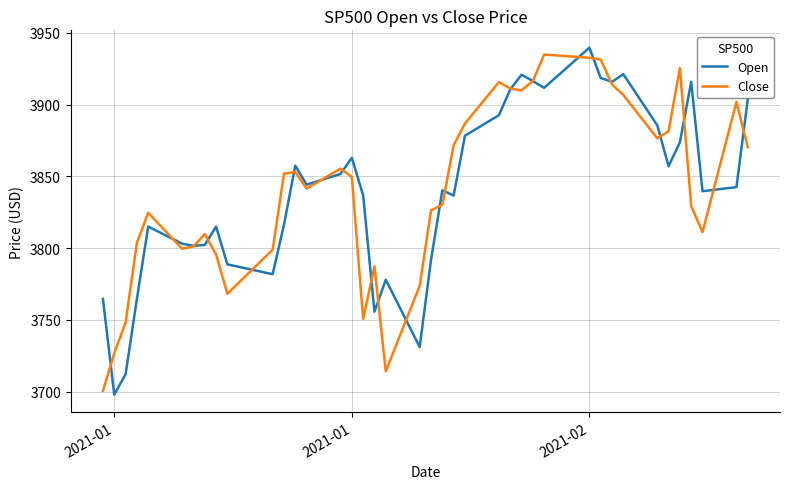

What is the highest value of the Close series?

3934.8